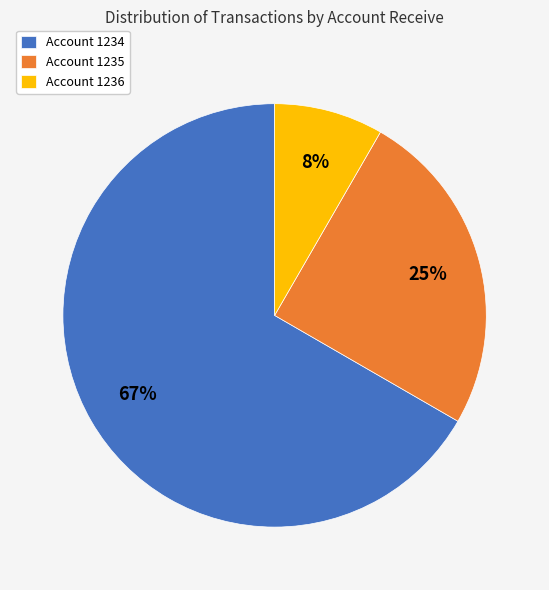

To the nearest percent, what is the combined percentage of Account 1235 and Account 1236?

33%